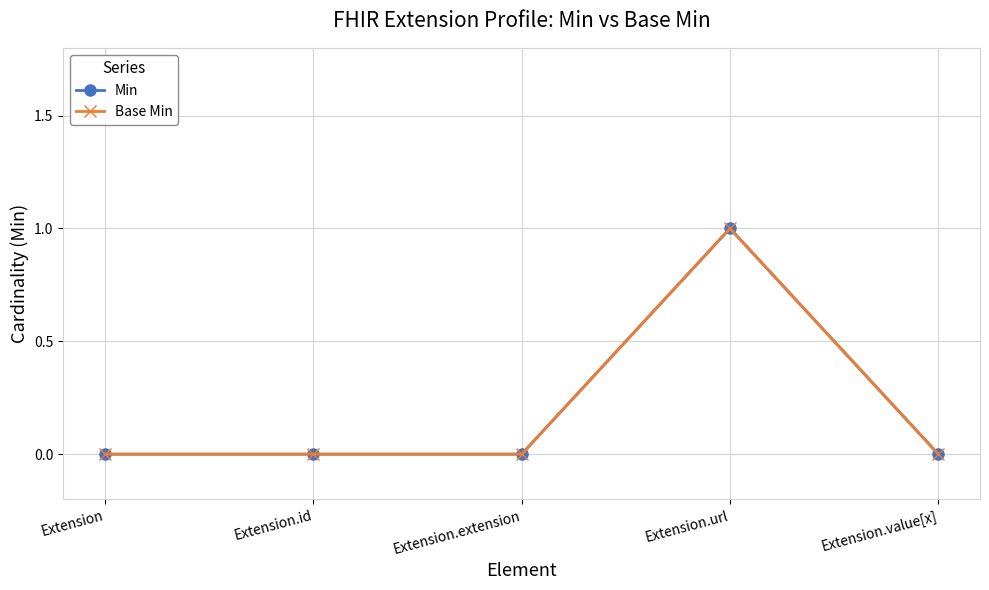

At how many categories does at least one series exceed 0?

1